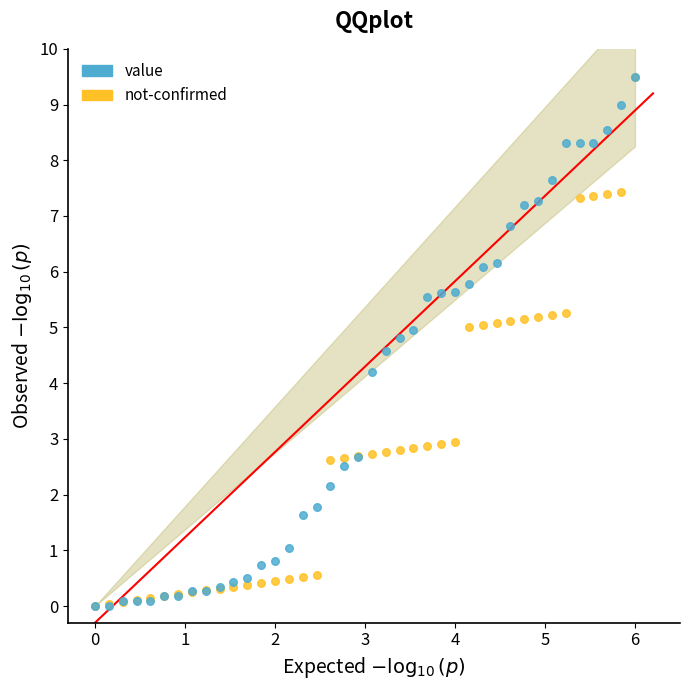

In the value series, what Y value is closest to 4?

4.2